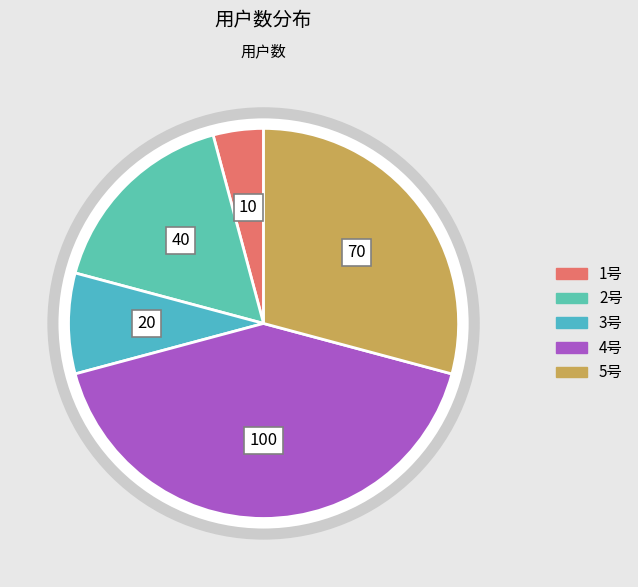

True or false: 1号 accounts for 4% of the total.

True